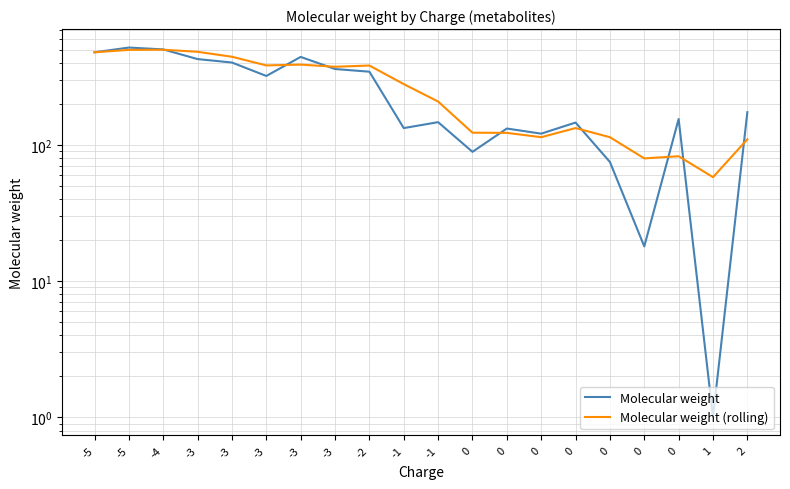

Which series has the largest total across all categories?

Molecular weight (rolling)